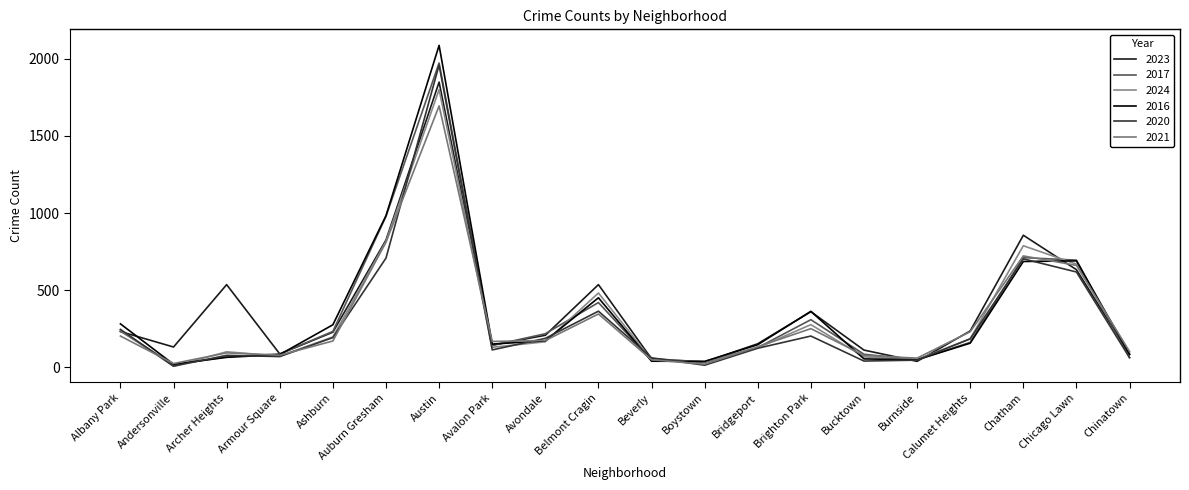

True or false: 2017 and 2023 cross at least once.

True